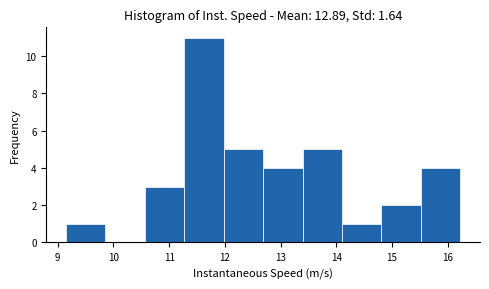

How tall is the bar that spans 9.1 to 9.9 on the x-axis? Neither the bar edges nor the heights are printed on the chart, so give them approximately, as read against the axes.

1